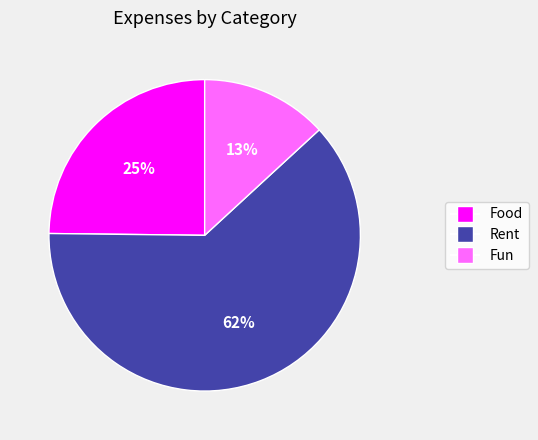

Do Food and Fun together represent more than half of the pie?

No